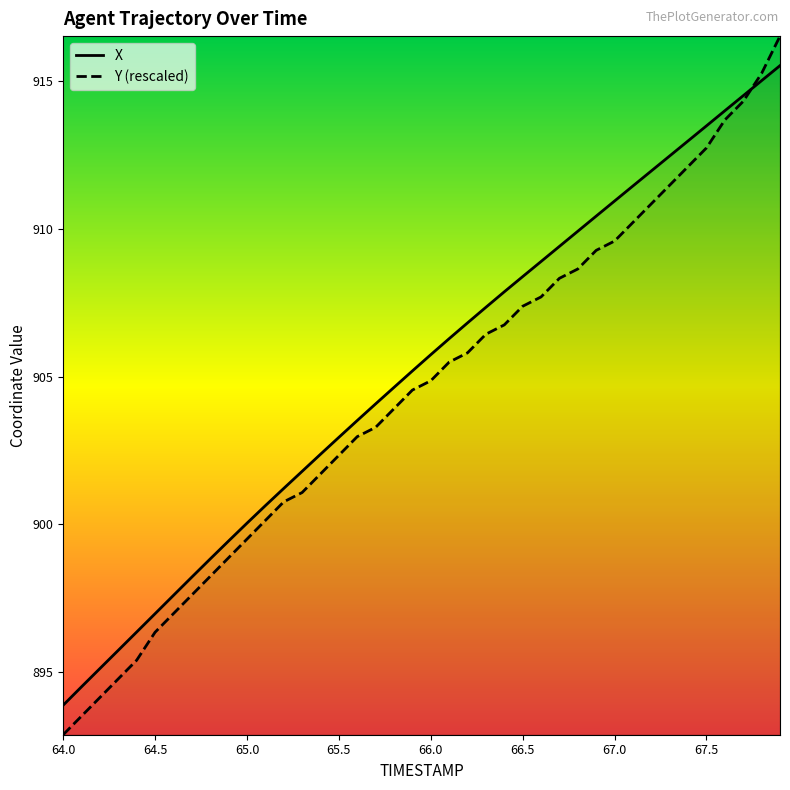

What are all the series names shown in the legend?

X, Y (rescaled)